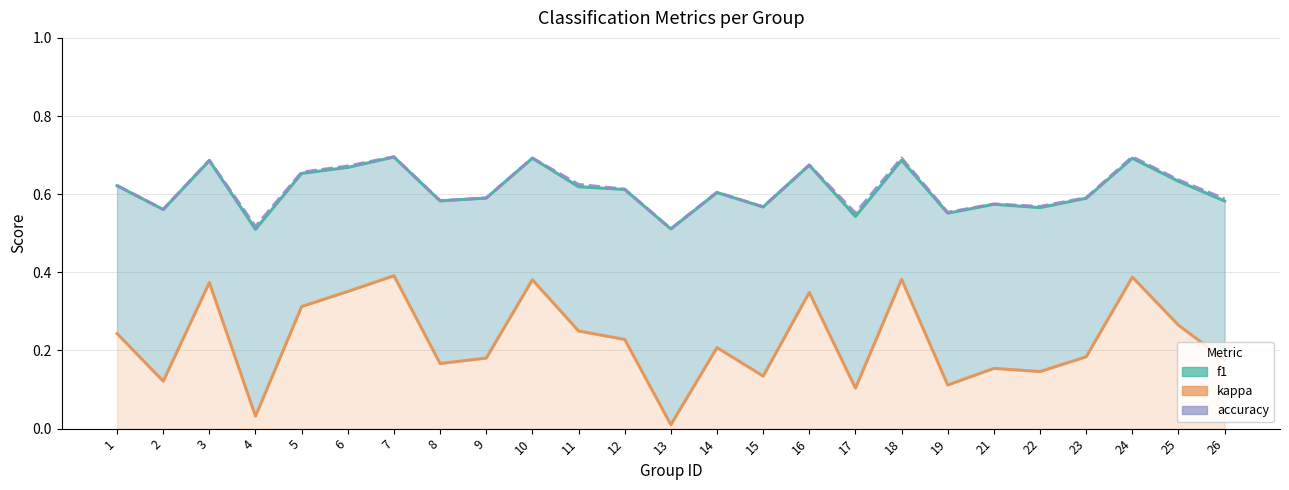

At how many categories does at least one series exceed 0?

25